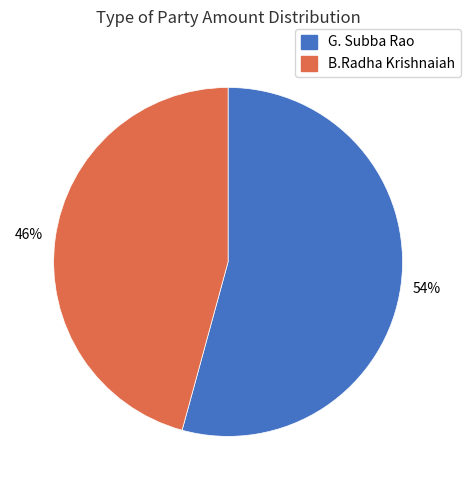

How many slices are in this pie chart?

2